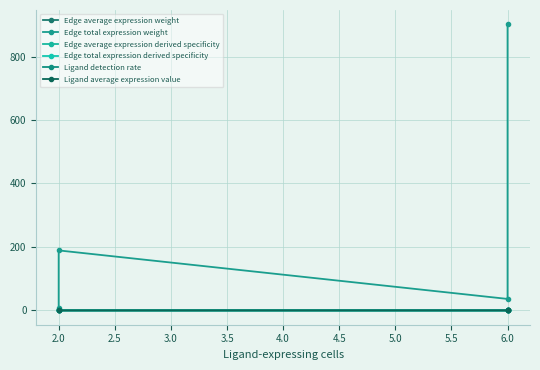

At how many categories does at least one series exceed 603?

1